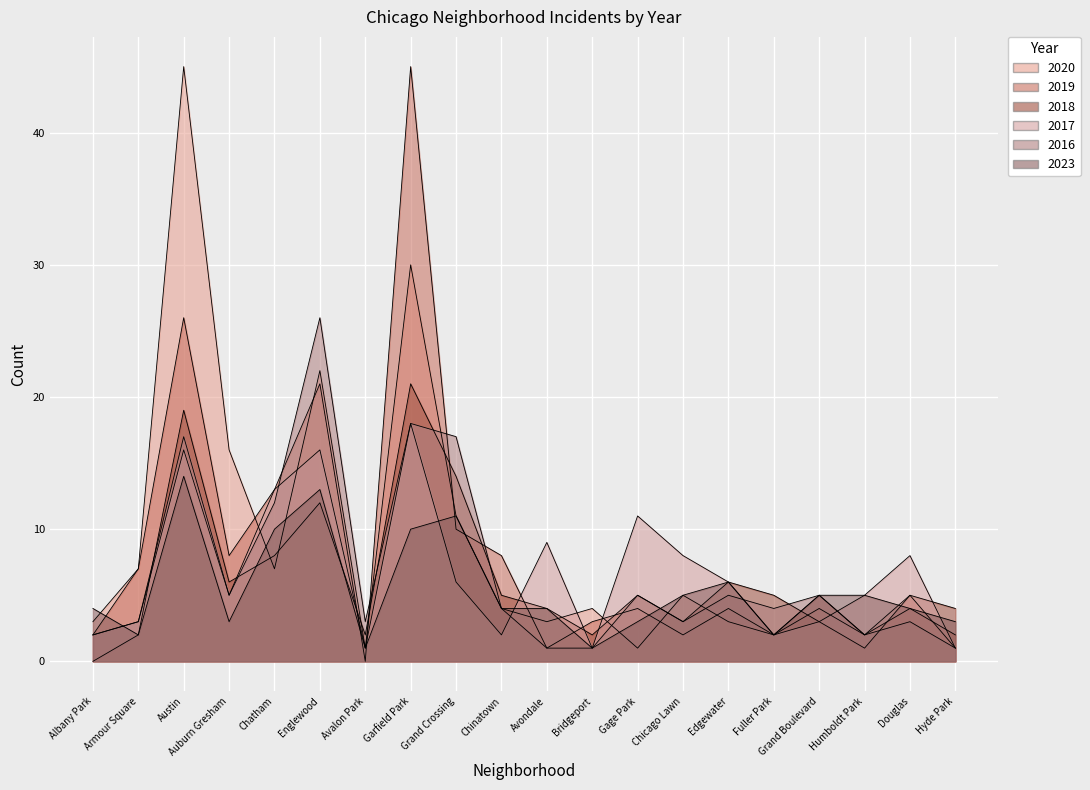

List the series in order of their peak value, highest first.

2020, 2019, 2016, 2018, 2017, 2023